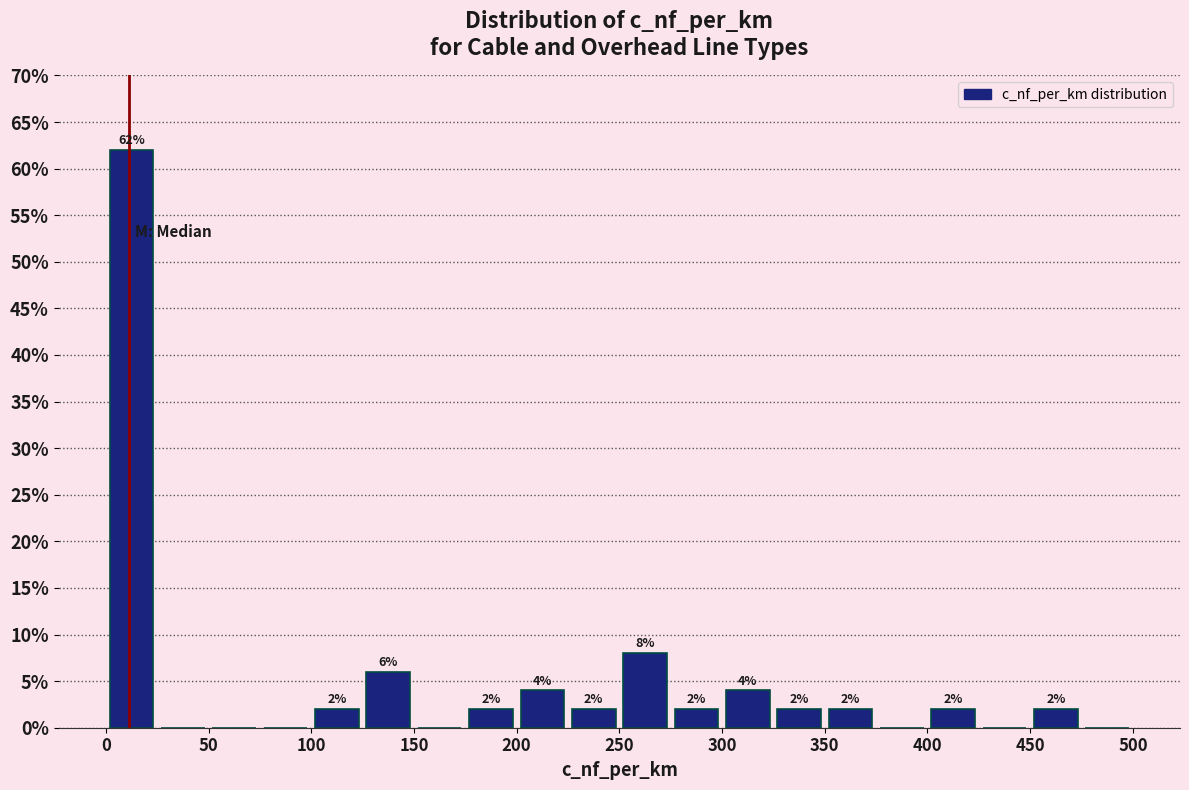

Which range on the x-axis has the tallest bar?

0 to 25